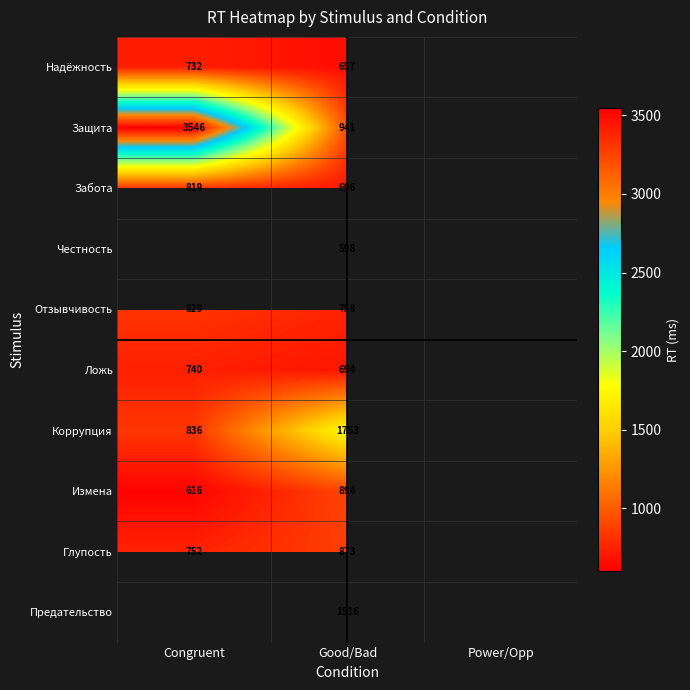

Is the value of Измена at Congruent greater than the value of Защита at Congruent?

No